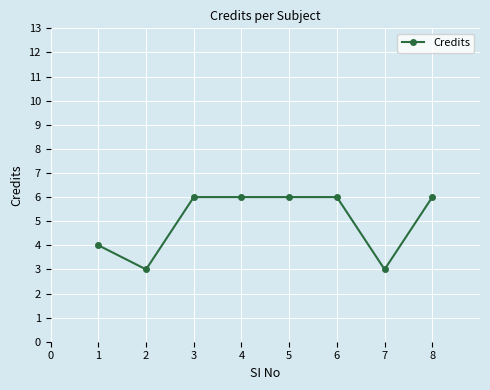

The chart shows a value of 9 at 4. True or false?

False